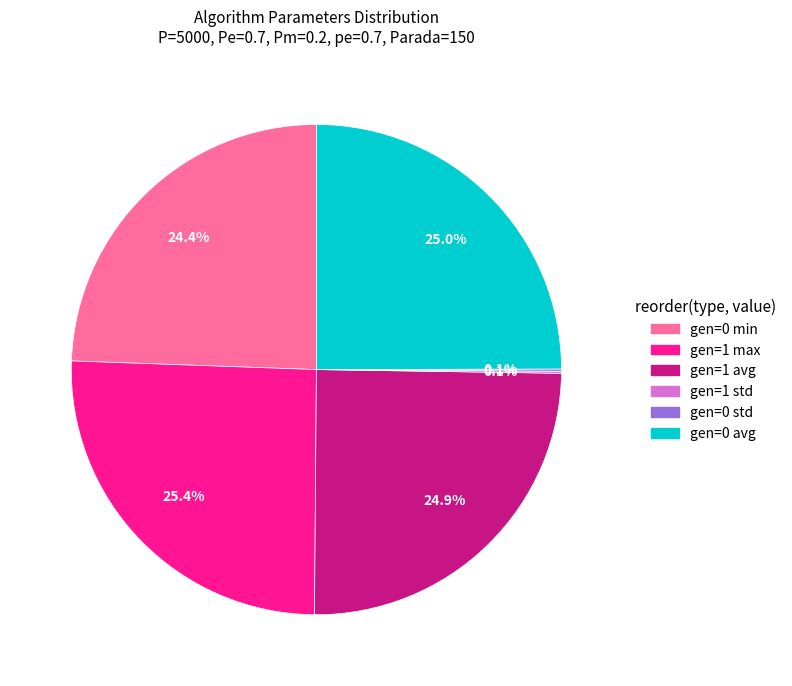

True or false: gen=1 max accounts for 25% of the total.

True